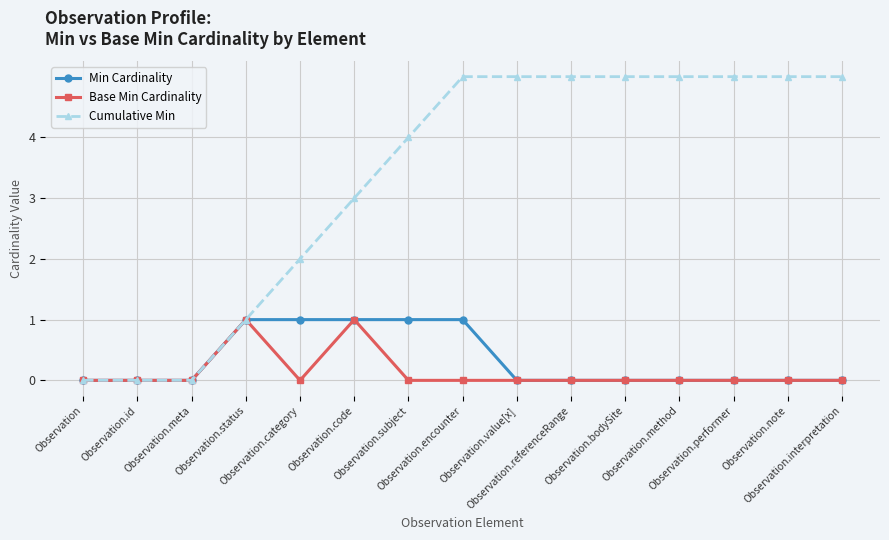

What is the label of the 5th point from the right?

Observation.bodySite